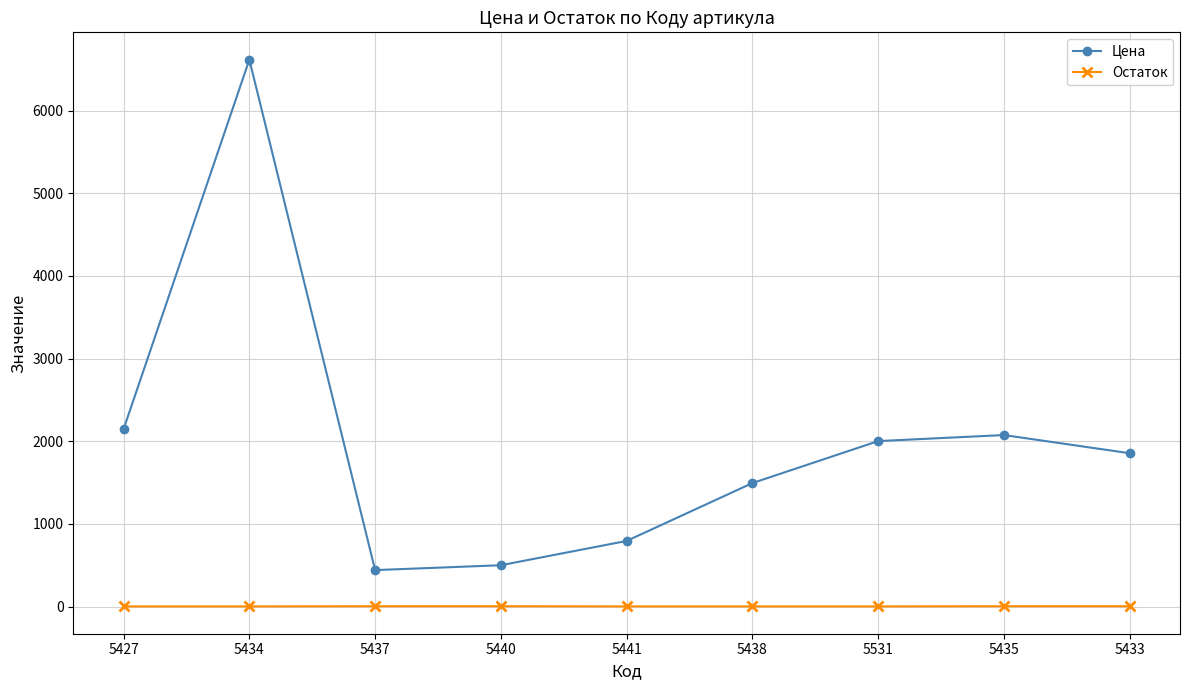

Is it true that Остаток equals 4 at 5437?

True